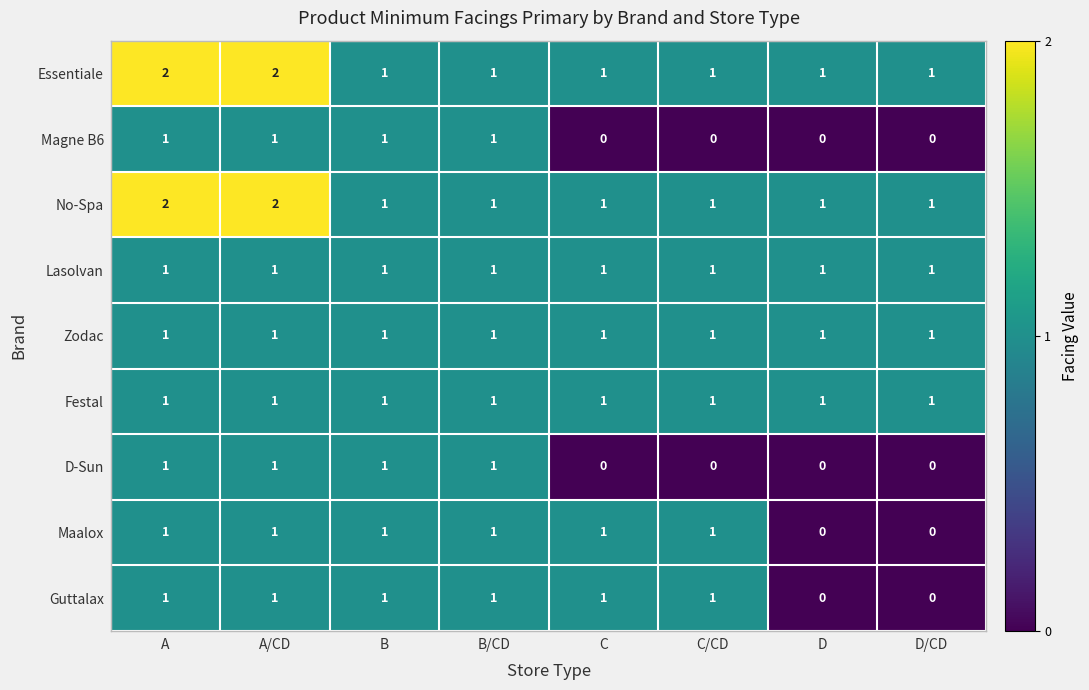

The Zodac series shows 0 at C. True or false?

False